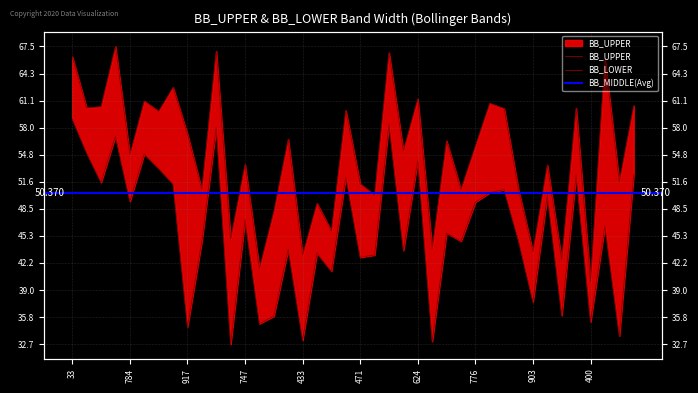

What is the difference between the second highest and second lowest values in the BB_LOWER series?

25.4